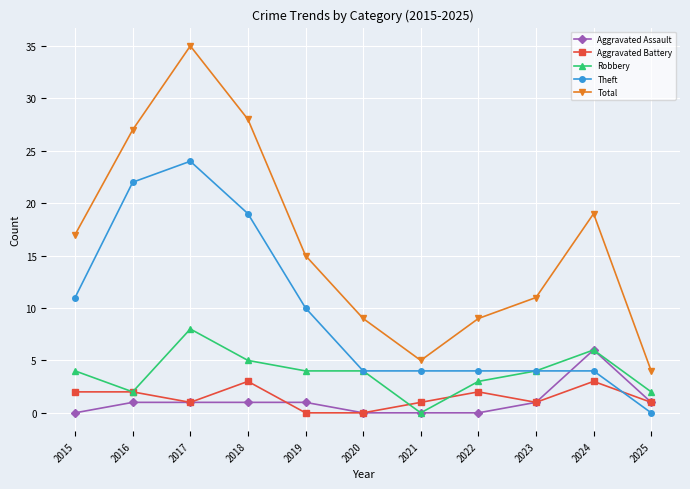

True or false: Theft and Aggravated Assault intersect in this chart.

True